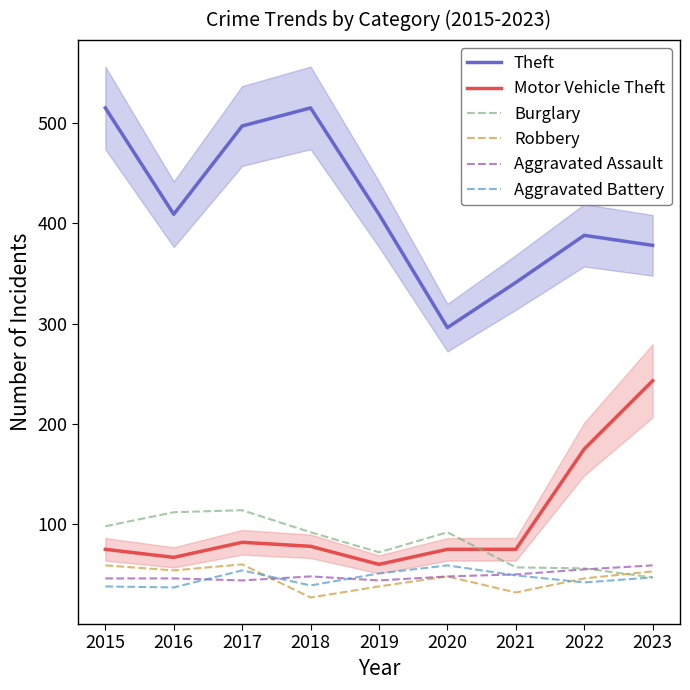

How many lines are shown in the chart?

6